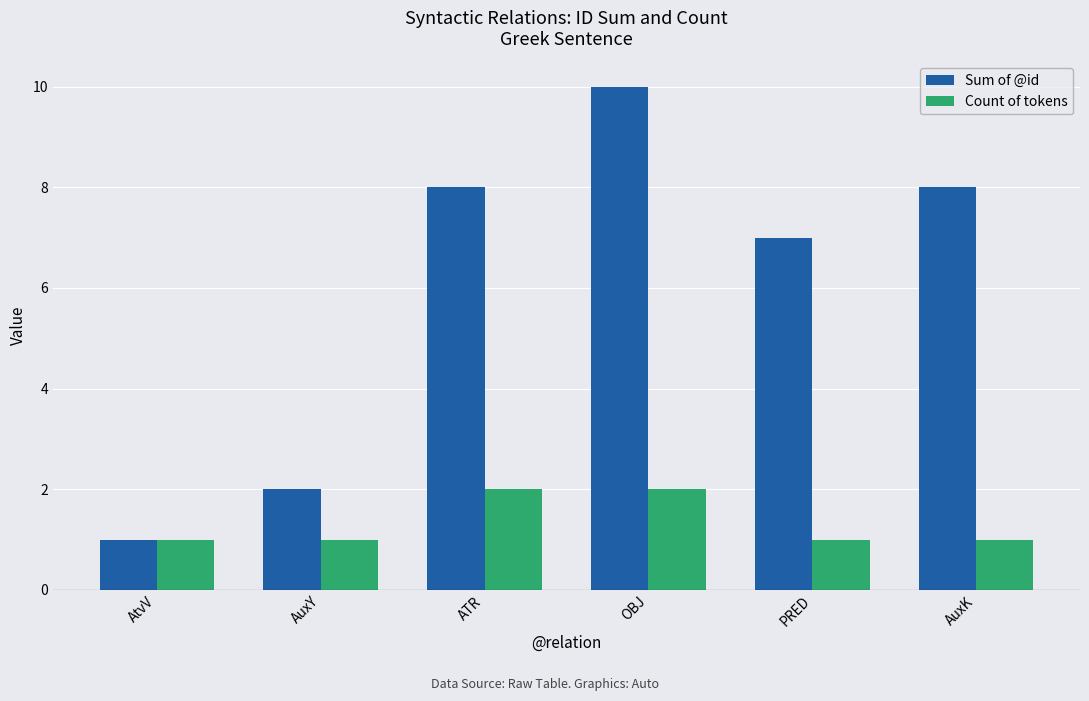

What is the approximate value of Sum of @id at AtvV?

1